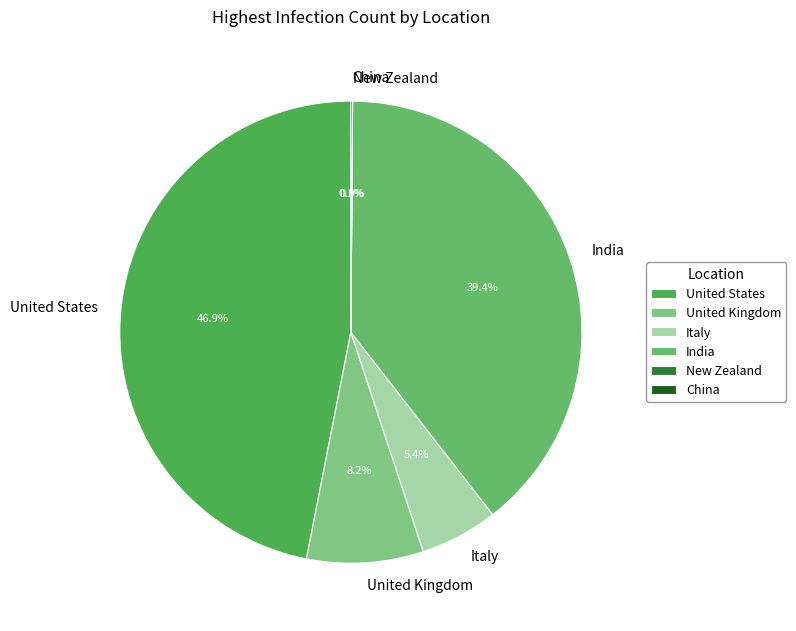

Does United Kingdom represent more than half of the total?

No